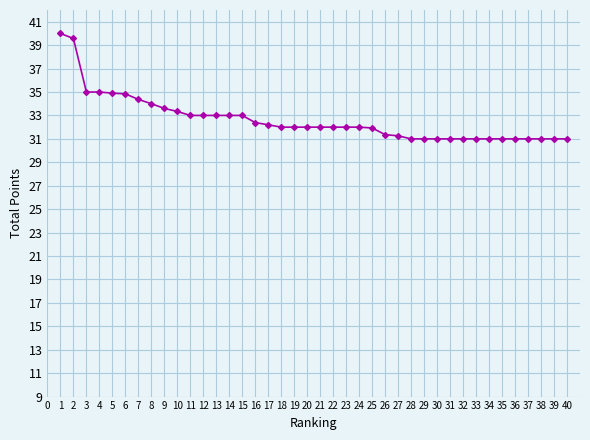

The value at 28 is 55.2. True or false?

False